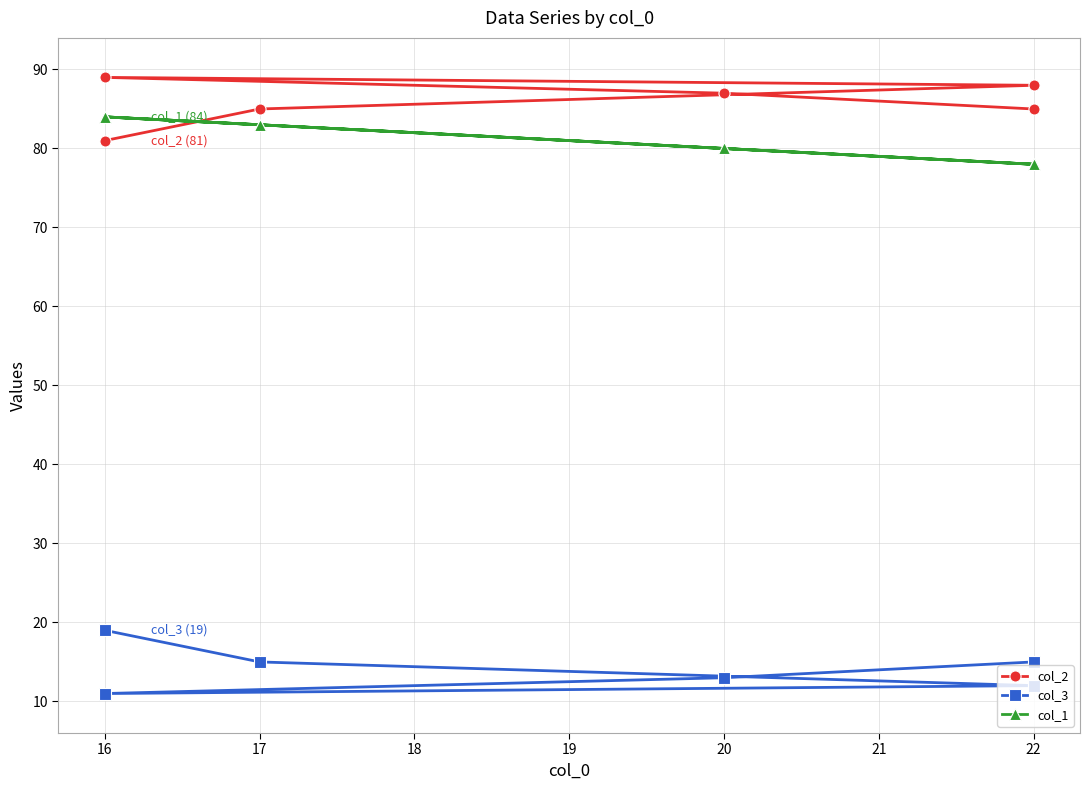

At which category is the sum across all series the highest?

16